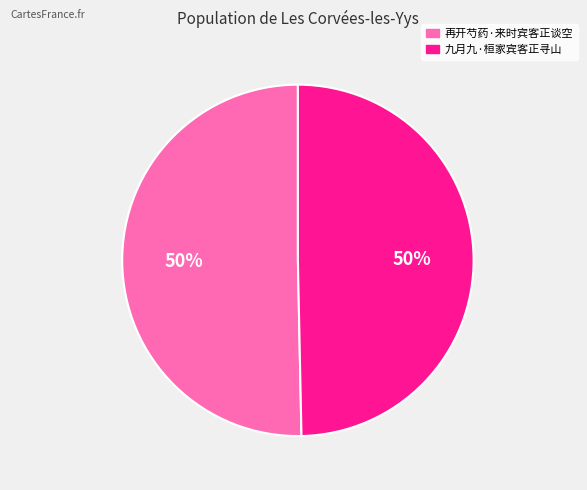

Combined, do 九月九·桓家宾客正寻山 and 再开芍药·来时宾客正谈空 account for over 50%?

Yes